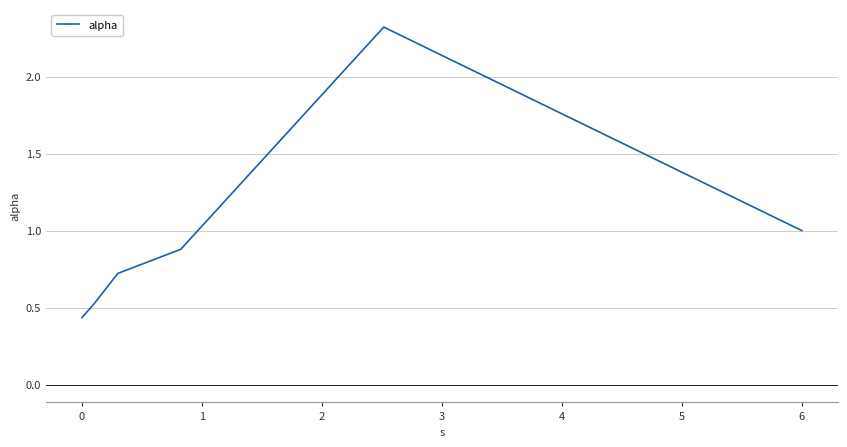

Count the number of categories in the chart.

6